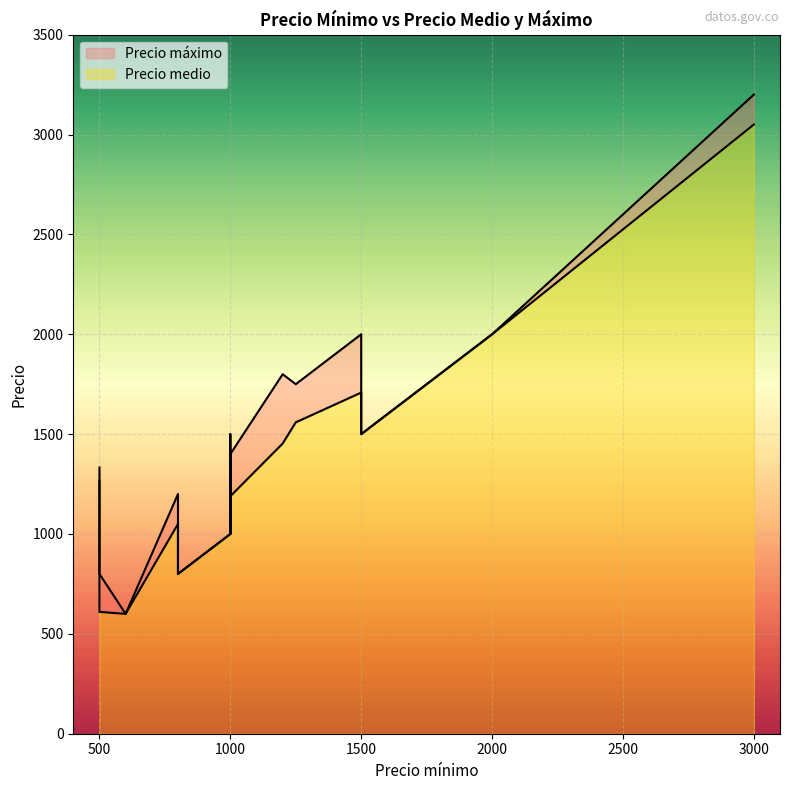

The Precio máximo series shows 1333 at 500. True or false?

True